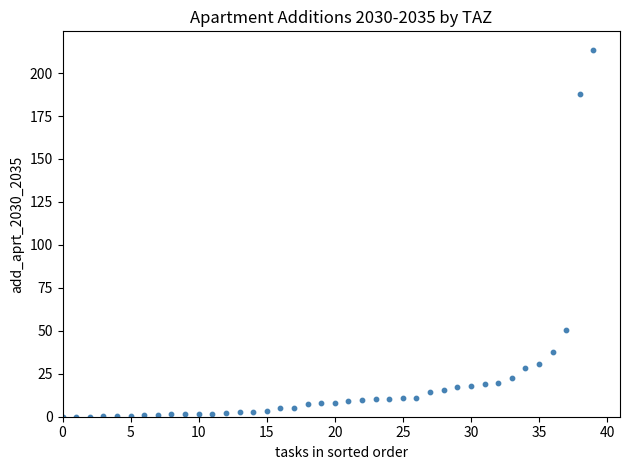

What is the range of Y values (max minus min)?

213.6